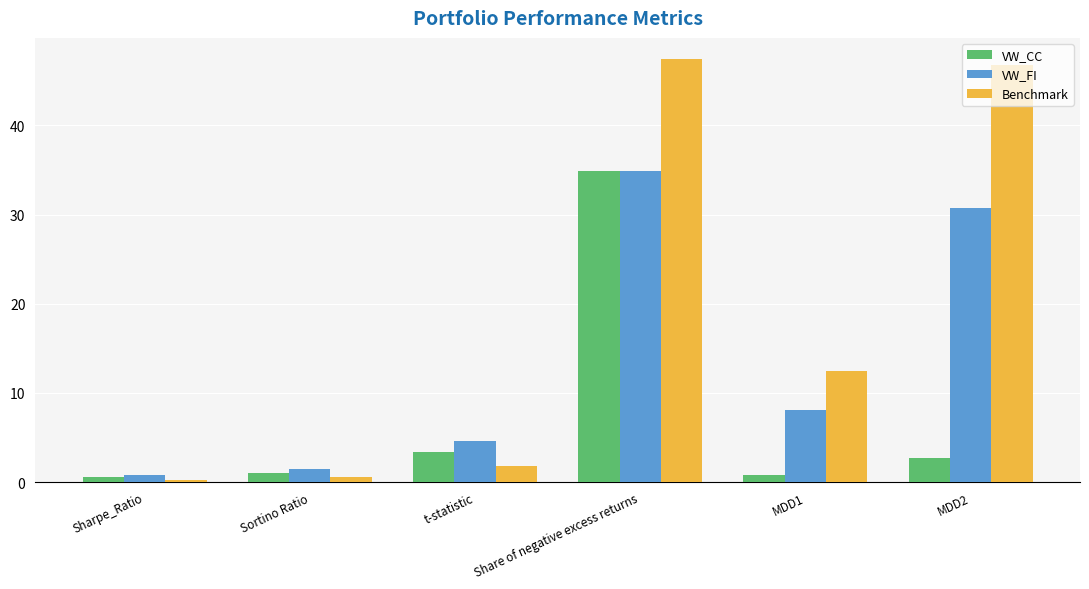

The value of VW_CC at Share of negative excess returns is 34.8. True or false?

True